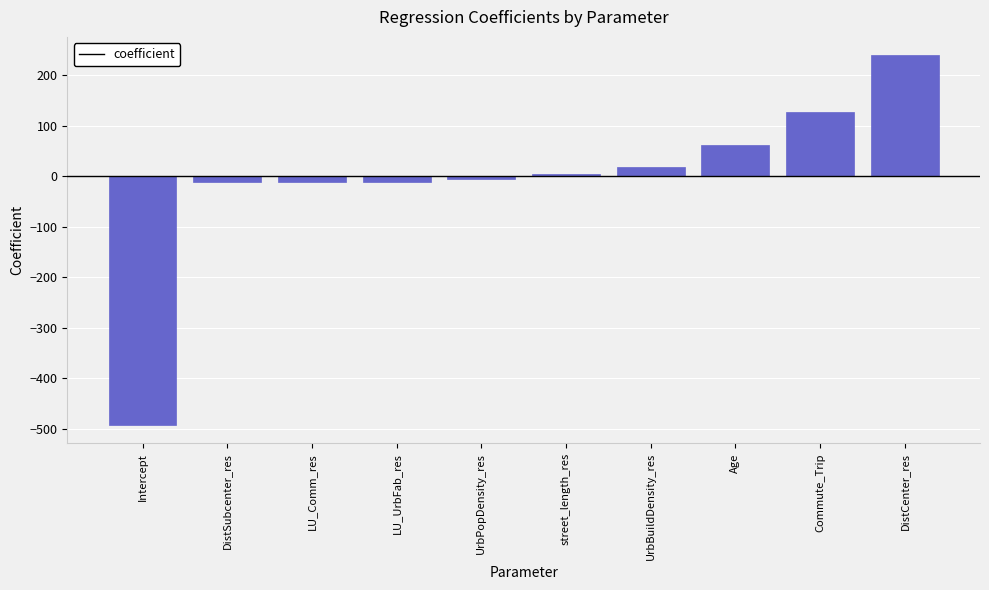

What is the difference between the maximum and minimum values?

730.6